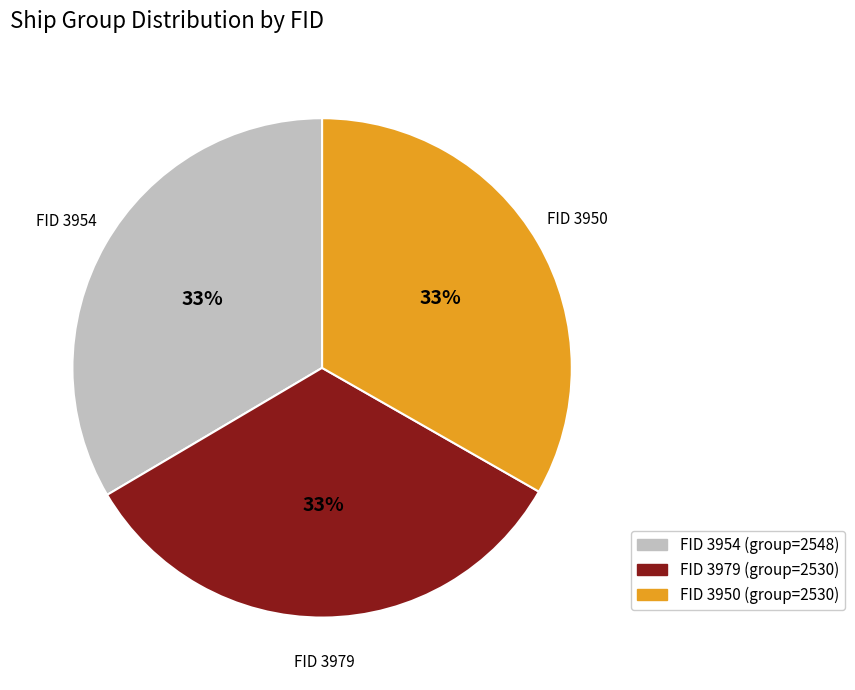

Count the number of slices in the pie.

3